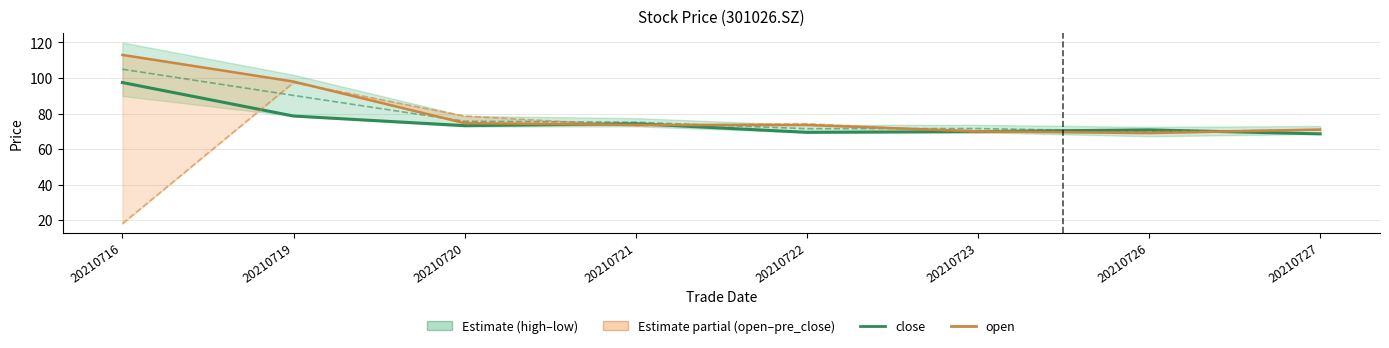

Reading left to right, extract all data points from this chart.

close: 97.5	78.6	73.2	74.3	69.4	69.8	70.8	68.6
mid high-low: 104.9	90.2	75.7	75.1	71.5	71.5	69.8	70.8
open: 113.0	98.0	74.6	73.6	73.6	70.0	69.0	71.0
pre_close: 18.0	97.5	78.6	73.2	74.3	69.4	69.8	70.8